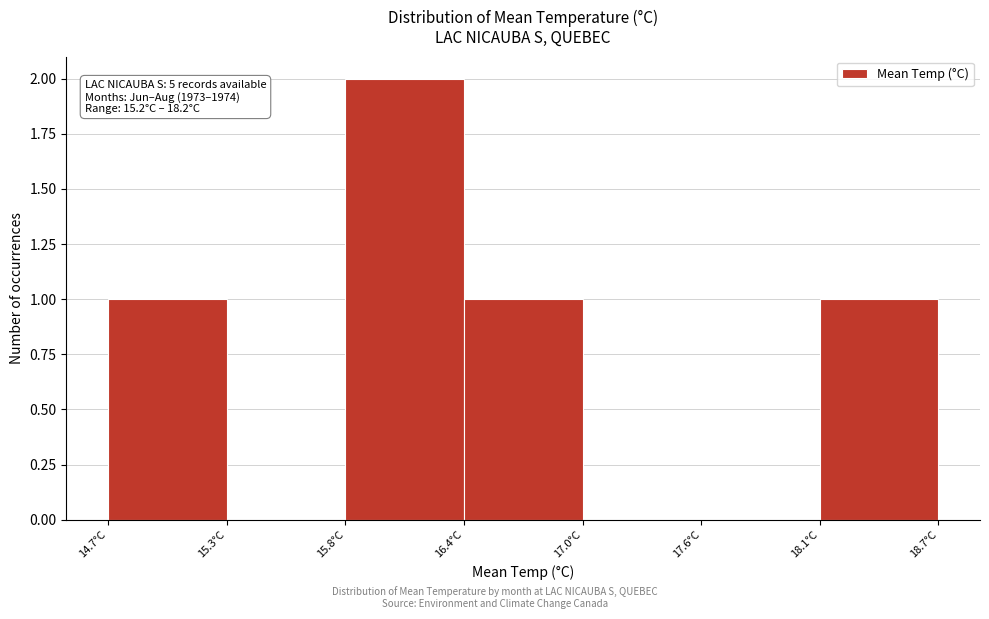

Over which range of the x-axis is the bar tallest?

15.8 to 16.4